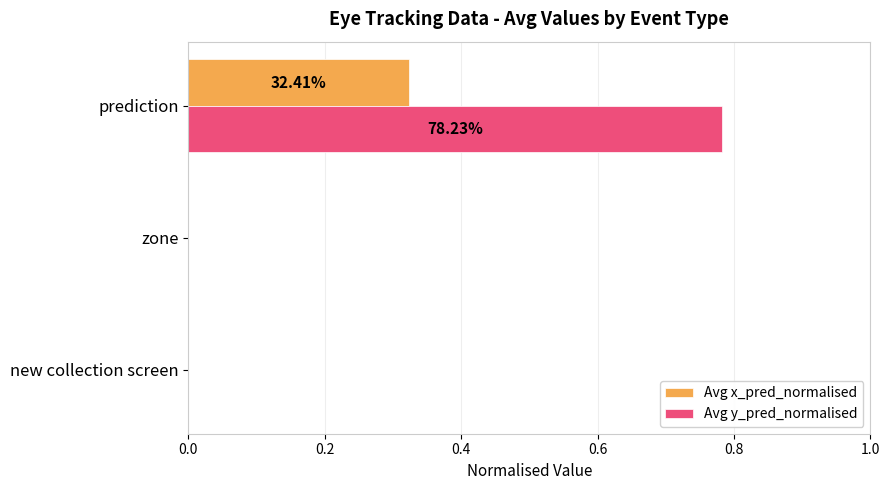

Which series has the largest range (max minus min)?

Avg y_pred_normalised